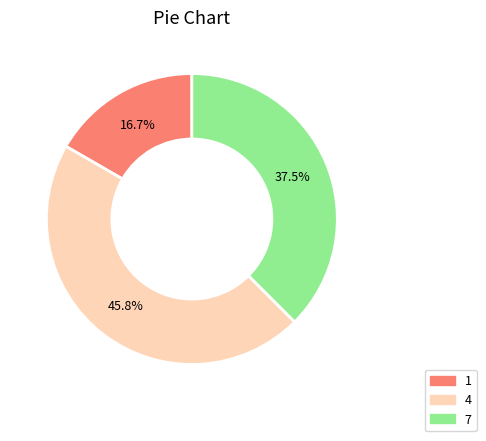

Which slice is the smallest?

1